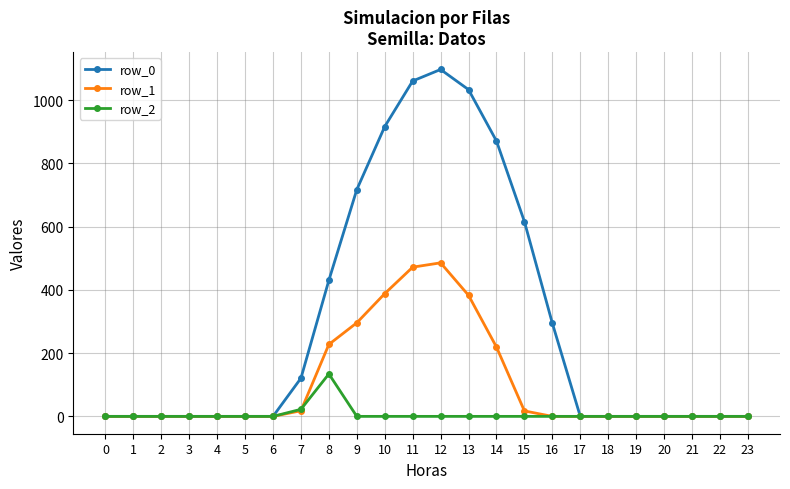

True or false: row_2 has more than 0 points higher than both neighbors.

True